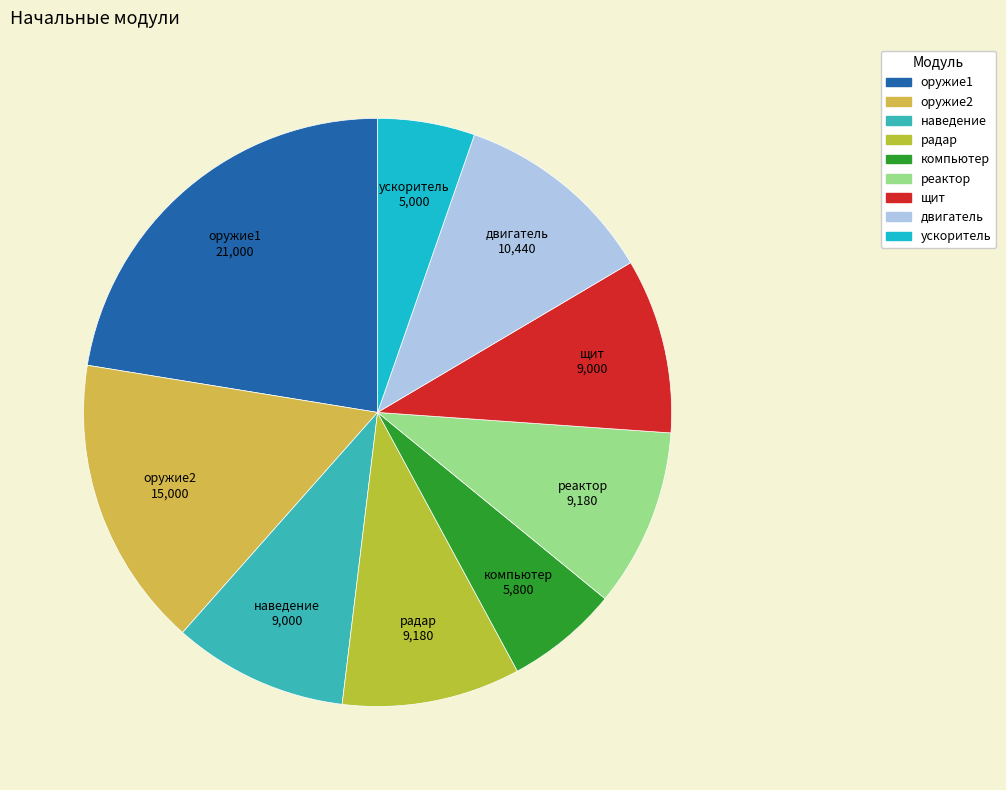

Does any single category account for the majority?

No